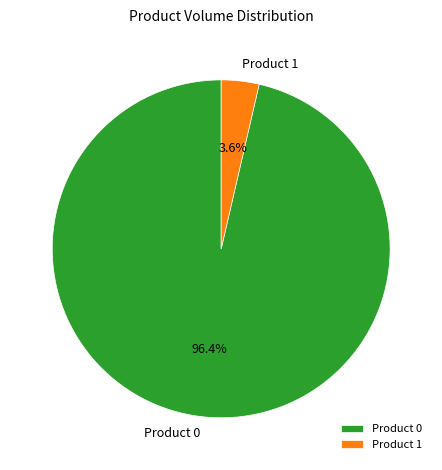

Which slice is the smallest?

Product 1